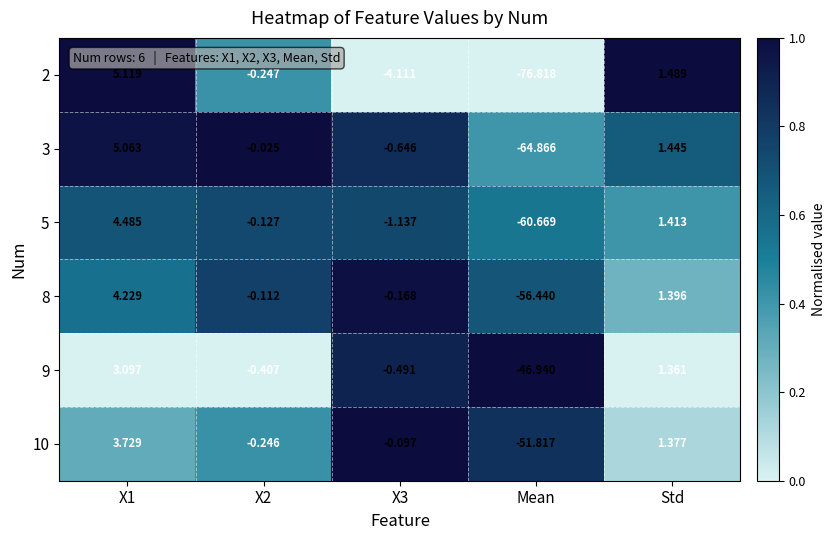

Is the value of 9 at X2 greater than the value of 8 at Std?

No